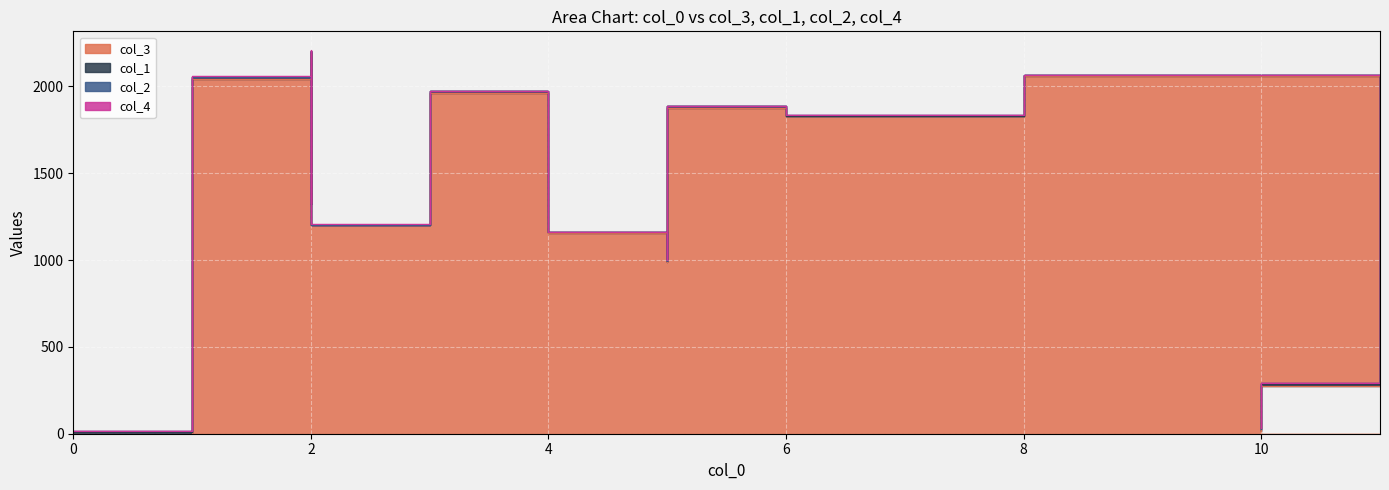

What is the difference between the highest and lowest values at 5?

988